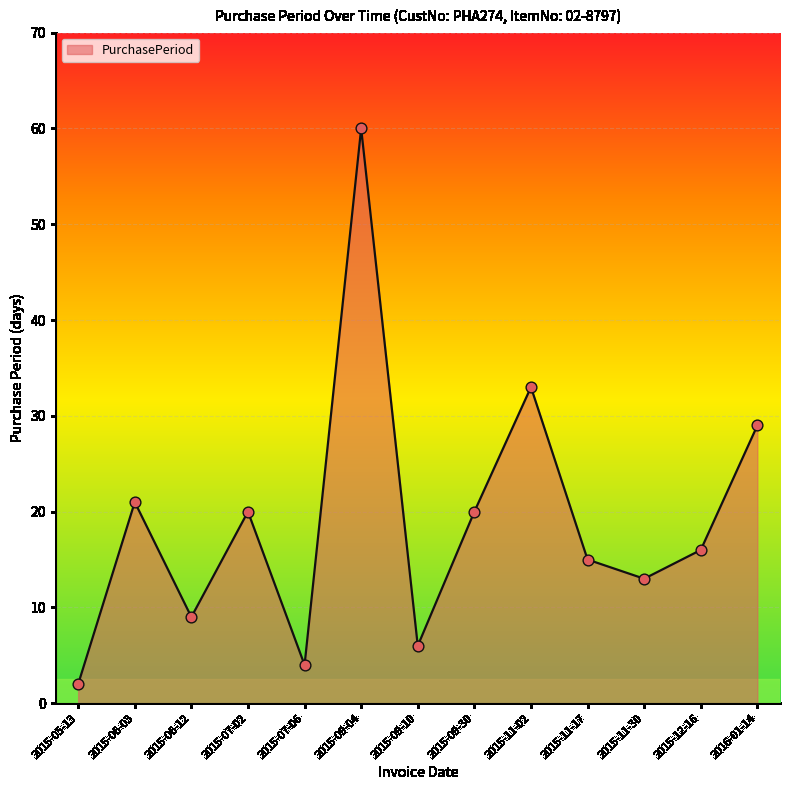

What is the change in value from 2015-07-02 to 2015-09-04?

+40